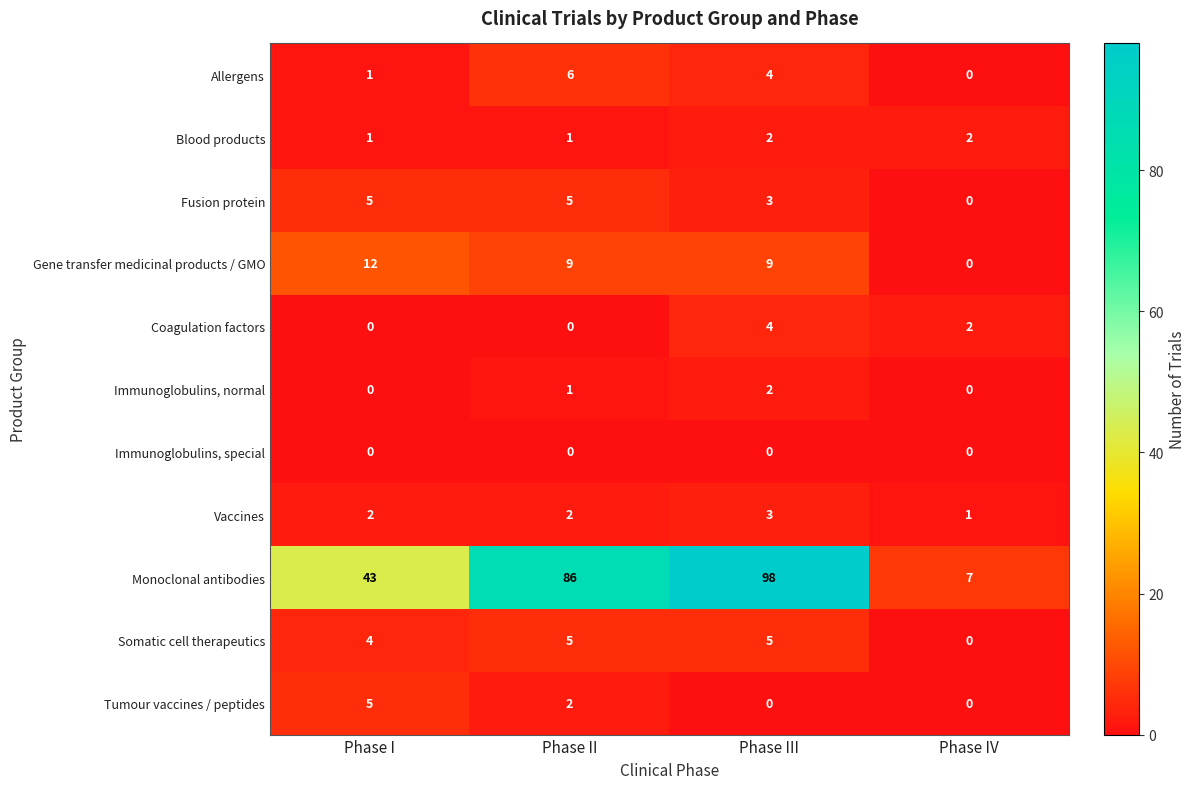

List the labels in order of Allergens value, smallest first.

Phase IV, Phase I, Phase III, Phase II